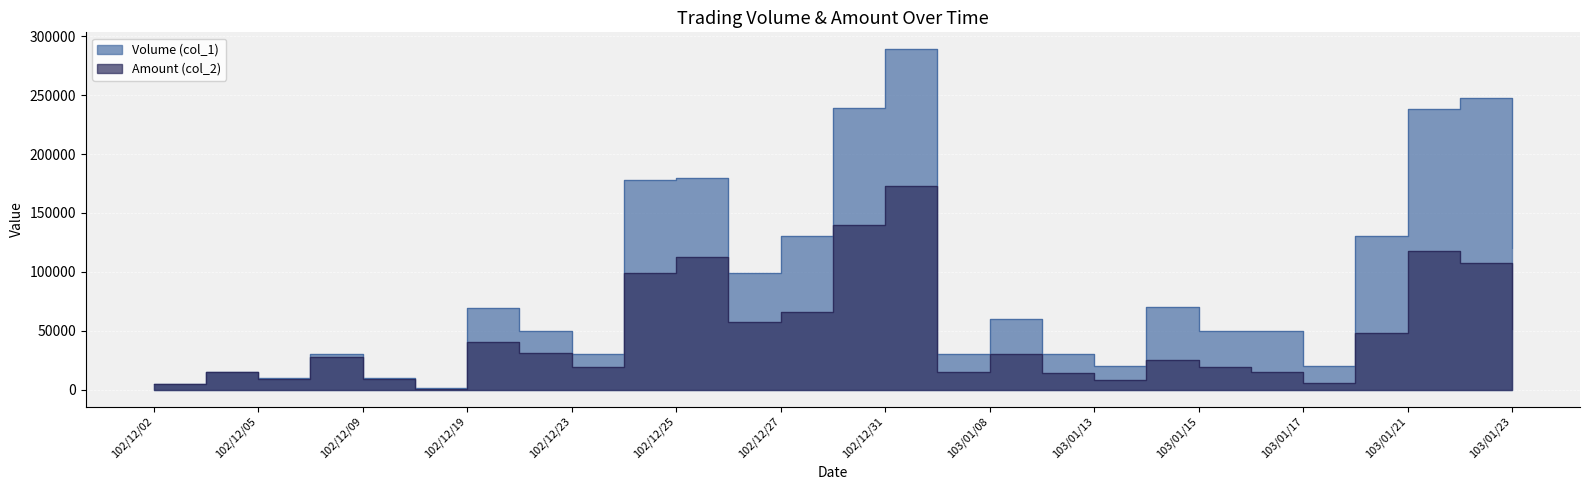

How many lines are shown in the chart?

2